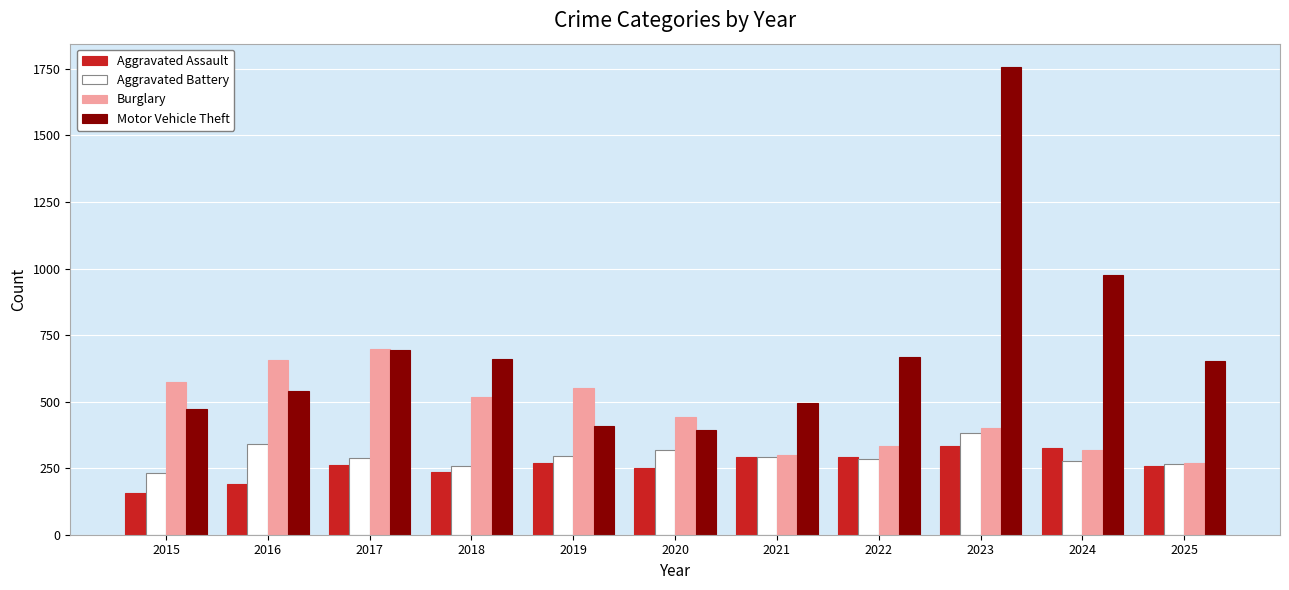

Rank the series at 2016 from highest to lowest value.

Burglary, Motor Vehicle Theft, Aggravated Battery, Aggravated Assault